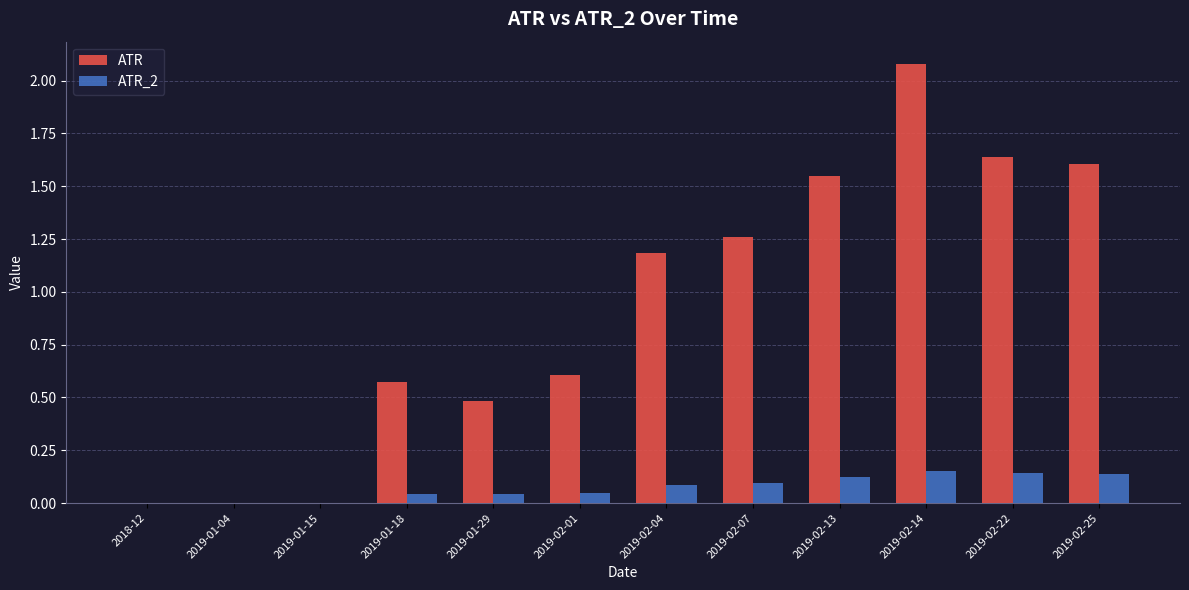

Is it true that ATR equals 2.1 at 2019-02-14?

True